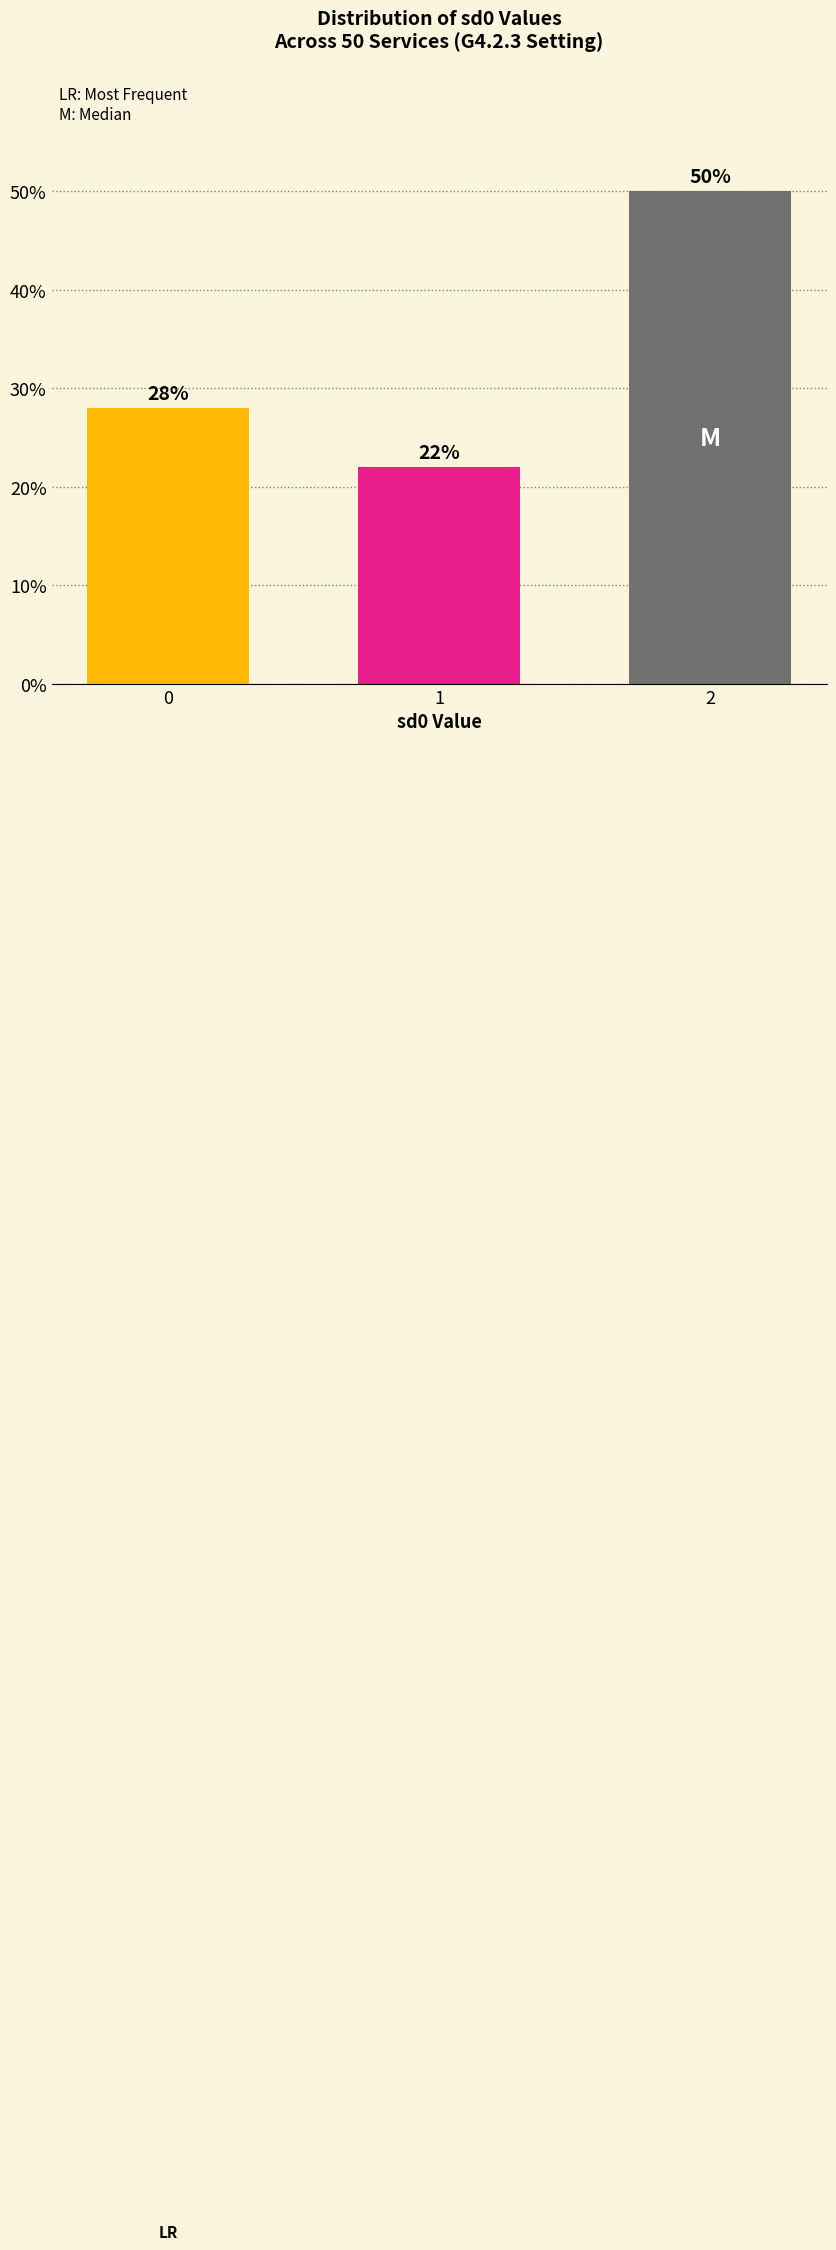

What is the change in value from 1 to 2?

+28.0